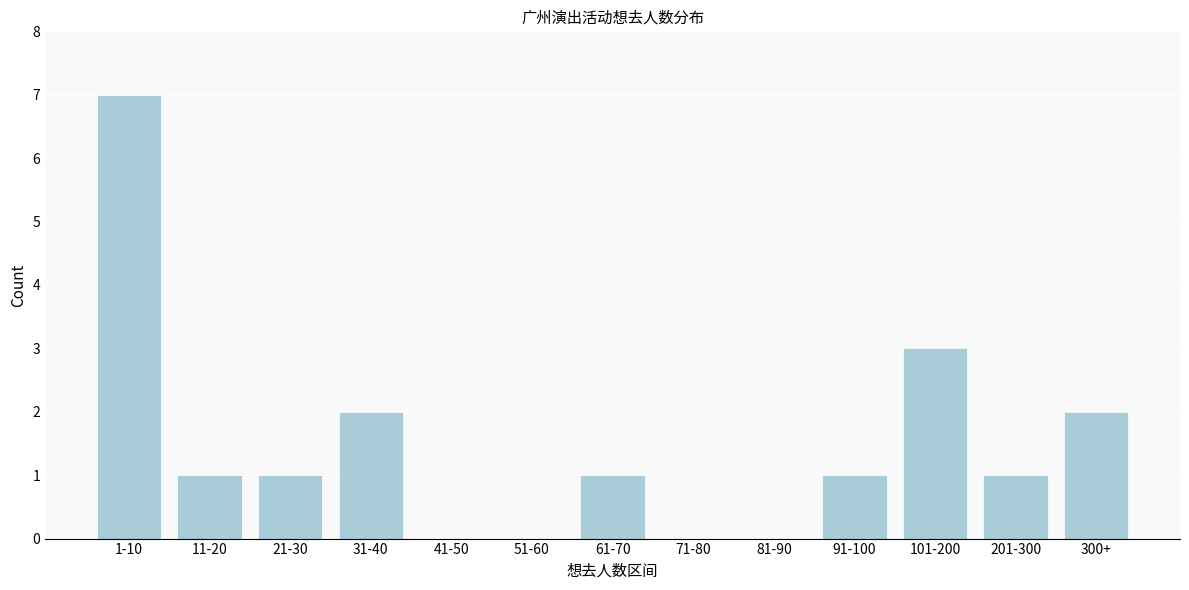

Reading left to right, list all the values displayed in this chart.

1-10=7	11-20=1	21-30=1	31-40=2	41-50=0	51-60=0	61-70=1	71-80=0	81-90=0	91-100=1	101-200=3	201-300=1	300+=2